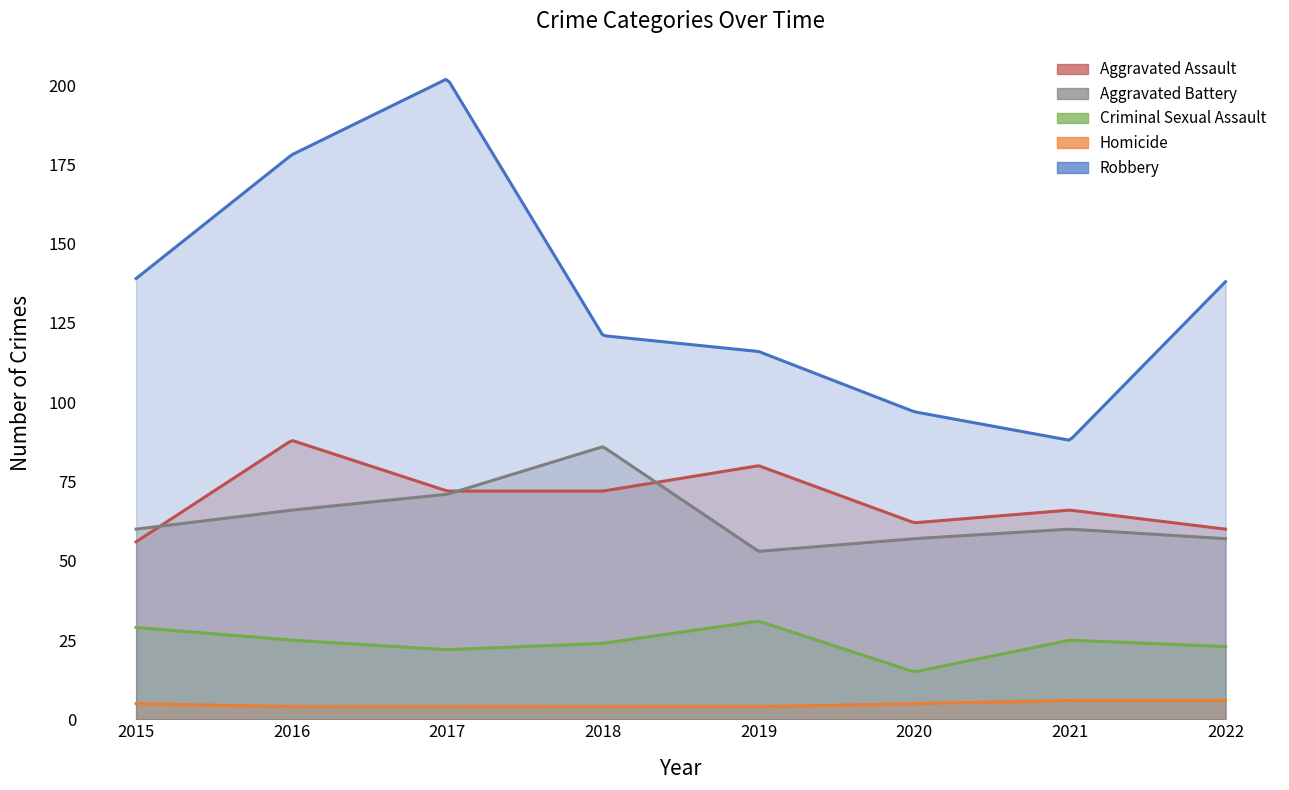

What is the value of the Aggravated Battery point at the 3rd from the left?

71